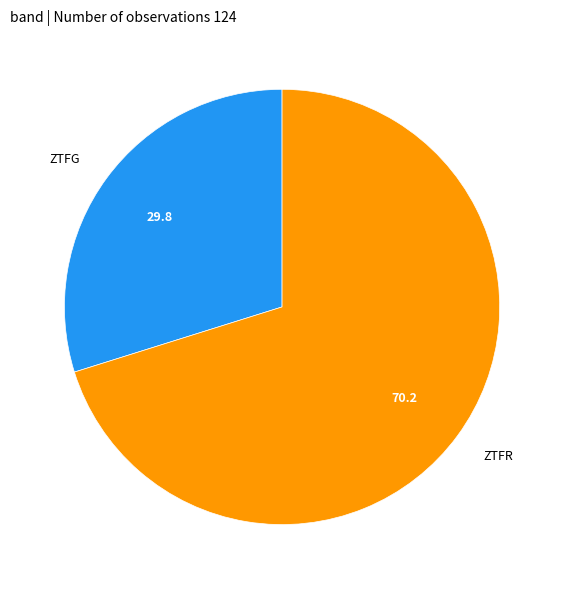

Does any single category account for the majority?

Yes